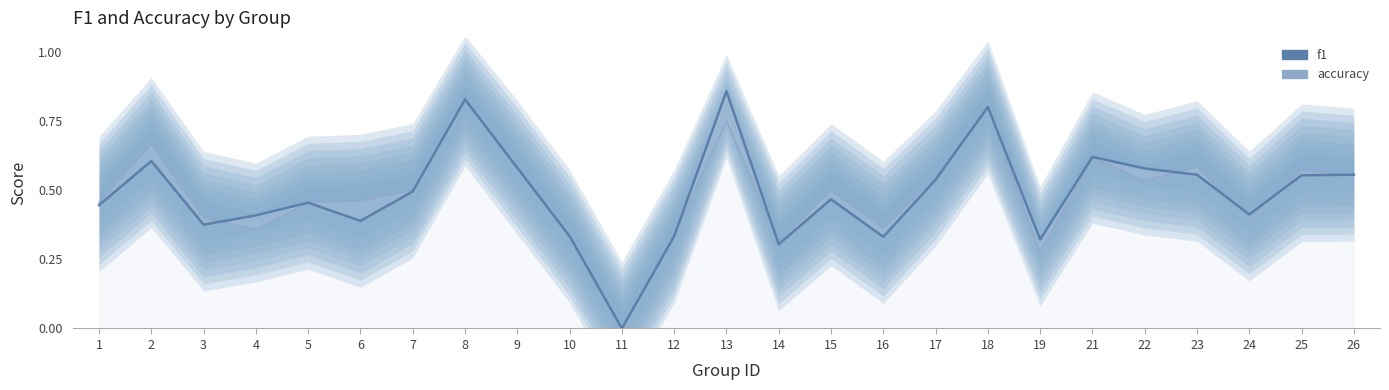

True or false: f1 and accuracy cross at least once.

True